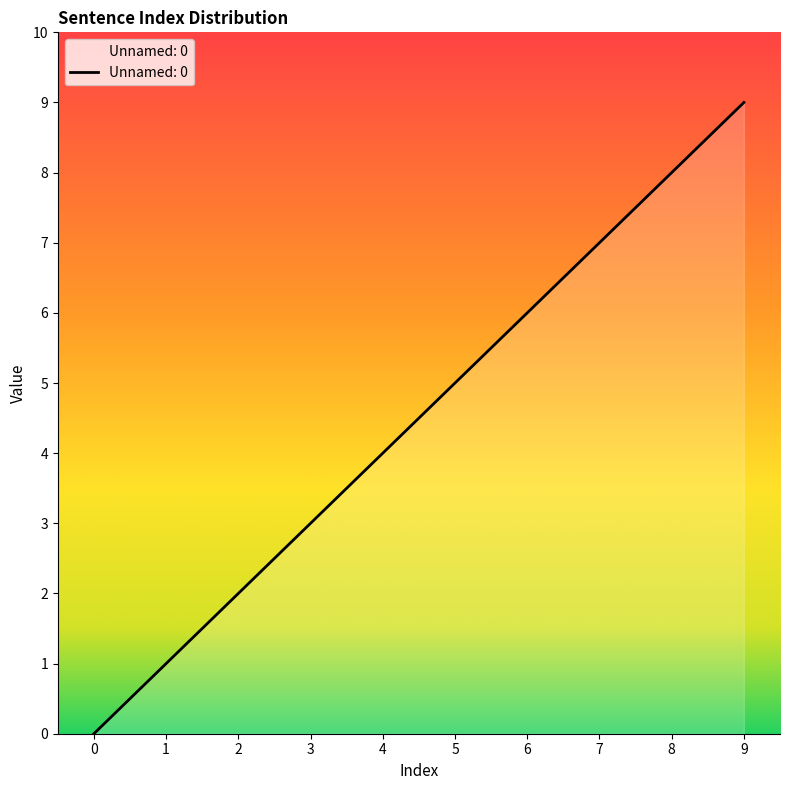

True or false: the data has more than 0 interior local peaks.

False